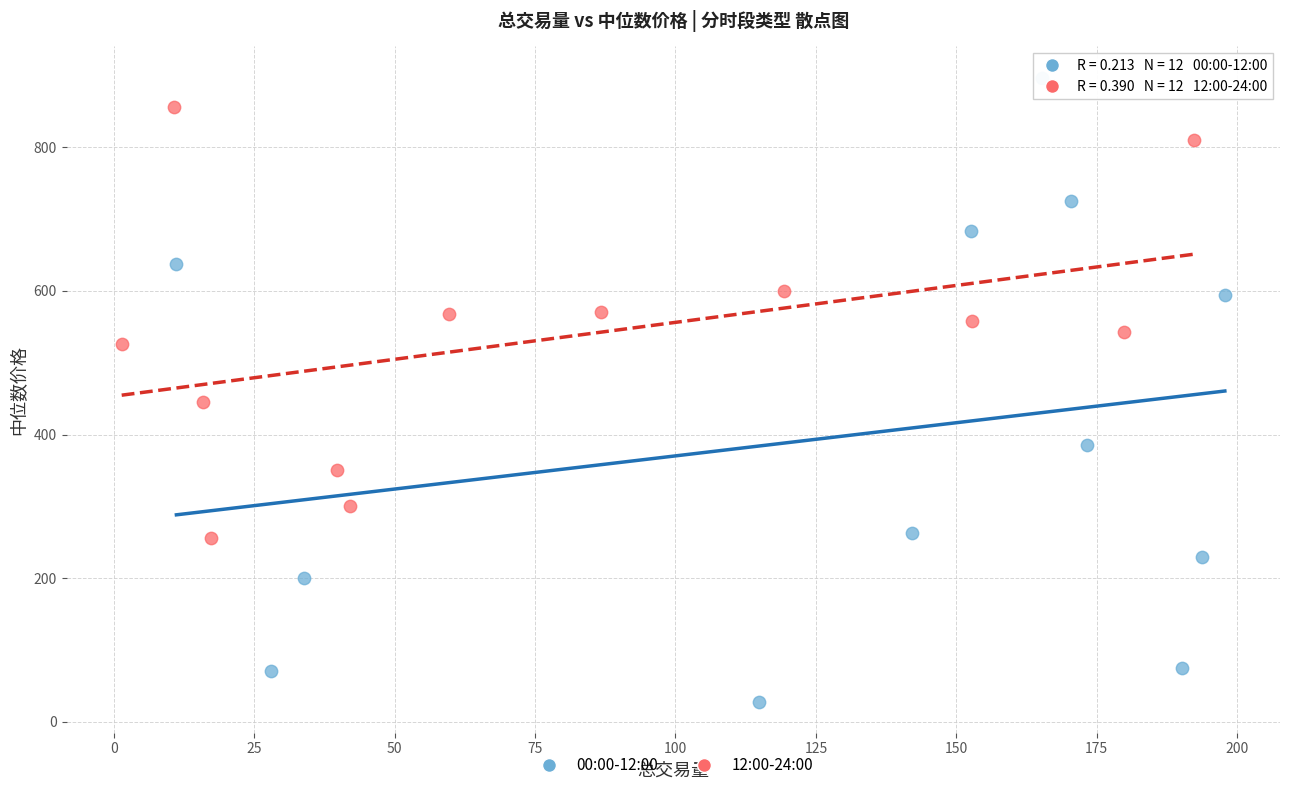

Which series has the widest spread of Y values?

00:00-12:00